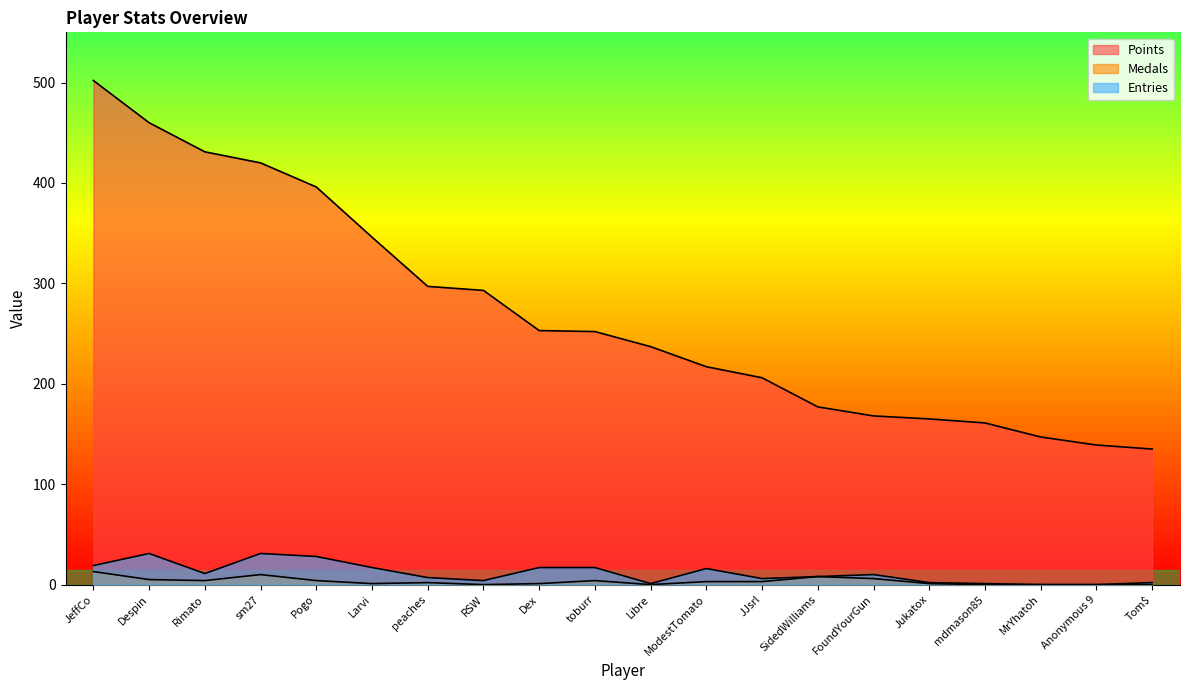

True or false: Entries and Medals intersect in this chart.

False